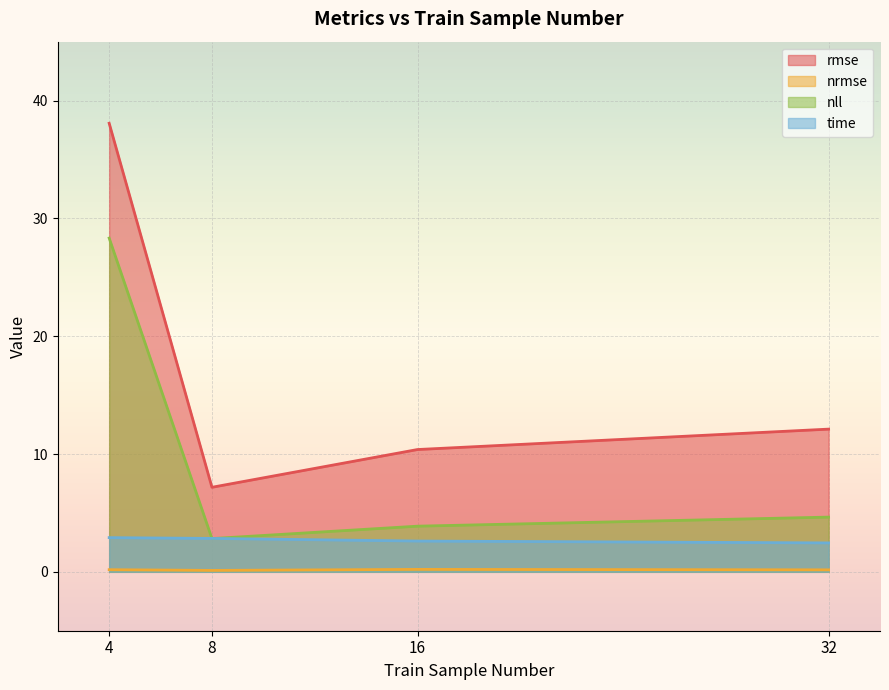

What is the difference between the maximum and second lowest values in the time series?

0.3